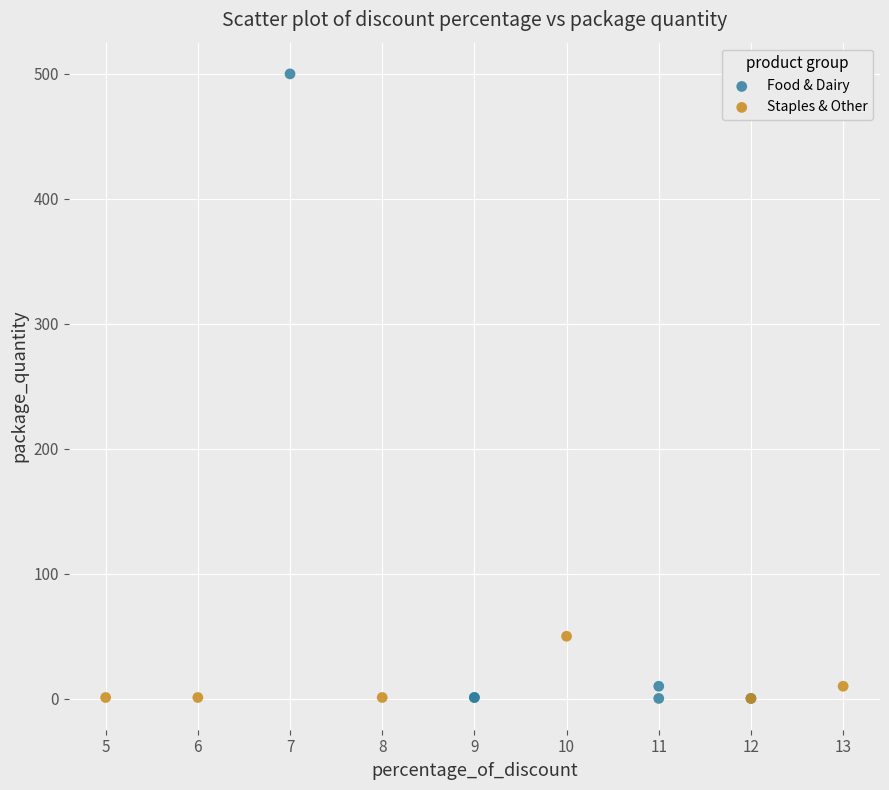

Which series contains the highest Y value?

Food & Dairy